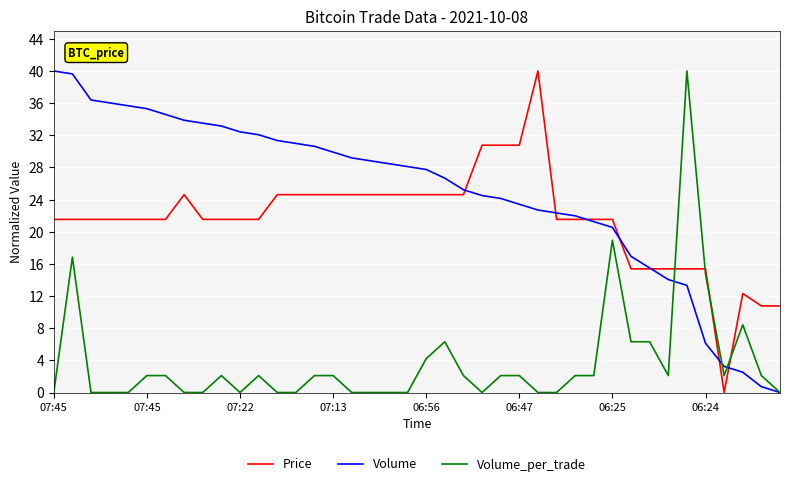

Rank the series by their average value, from lowest to highest.

Volume_per_trade, Price, Volume